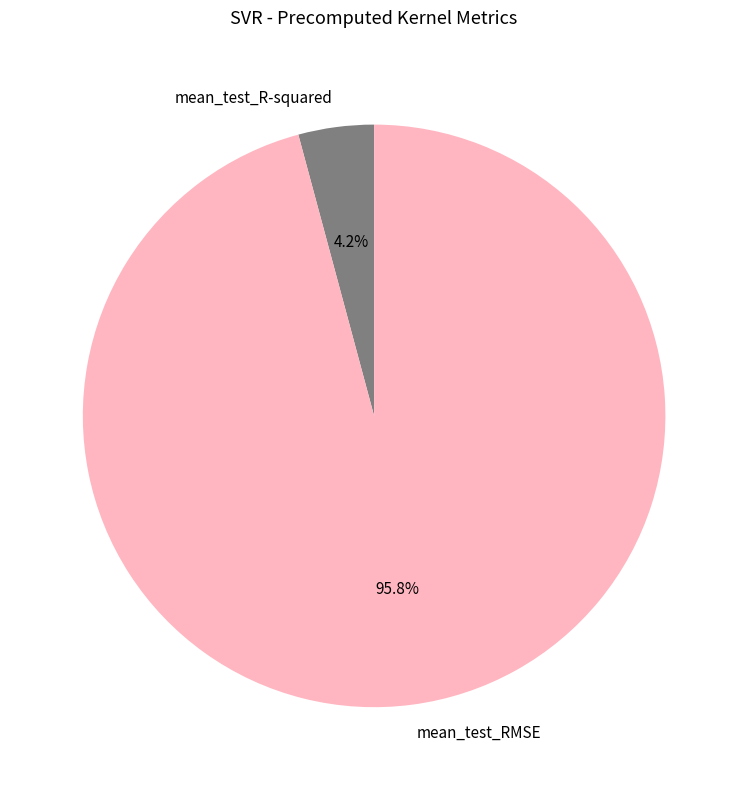

Is mean_test_RMSE the majority of the pie?

Yes